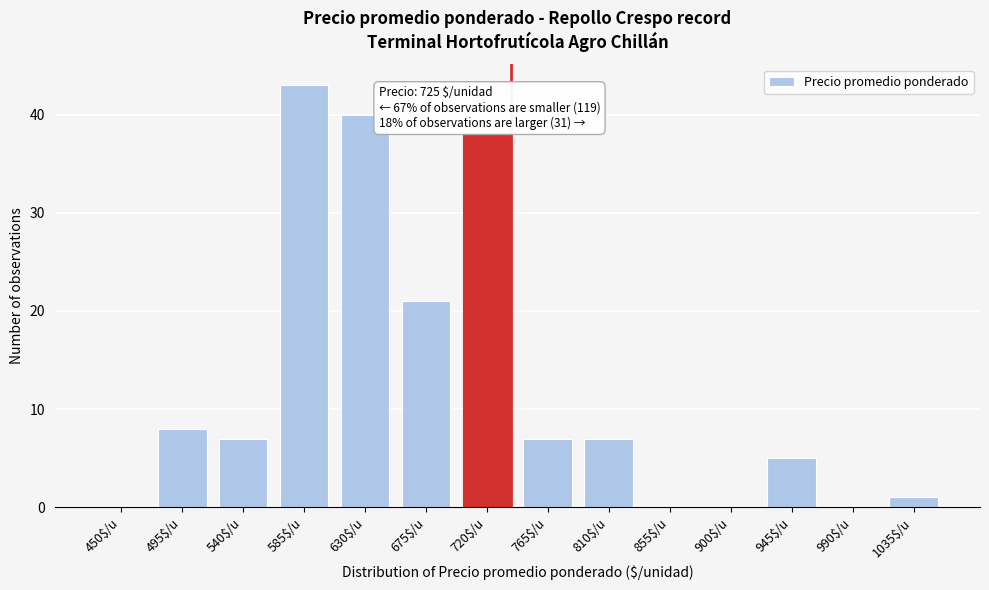

Is it true that the value at 450$/u is 27?

False